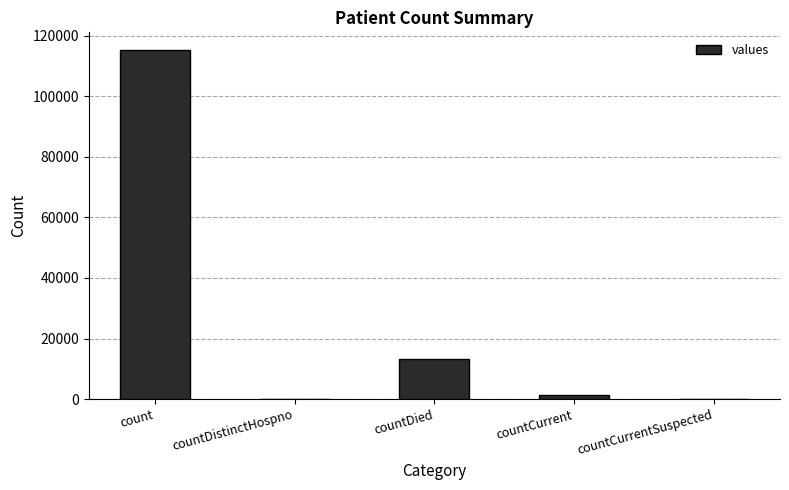

At which category does the chart reach its peak across all series?

count